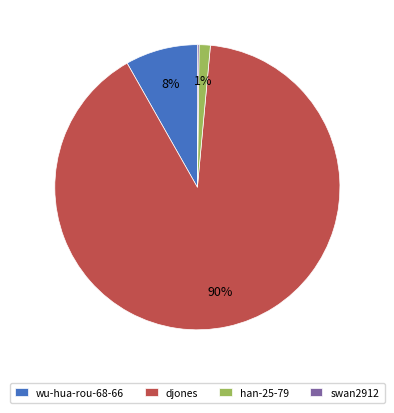

To the nearest percent, what portion does han-25-79 represent?

1%